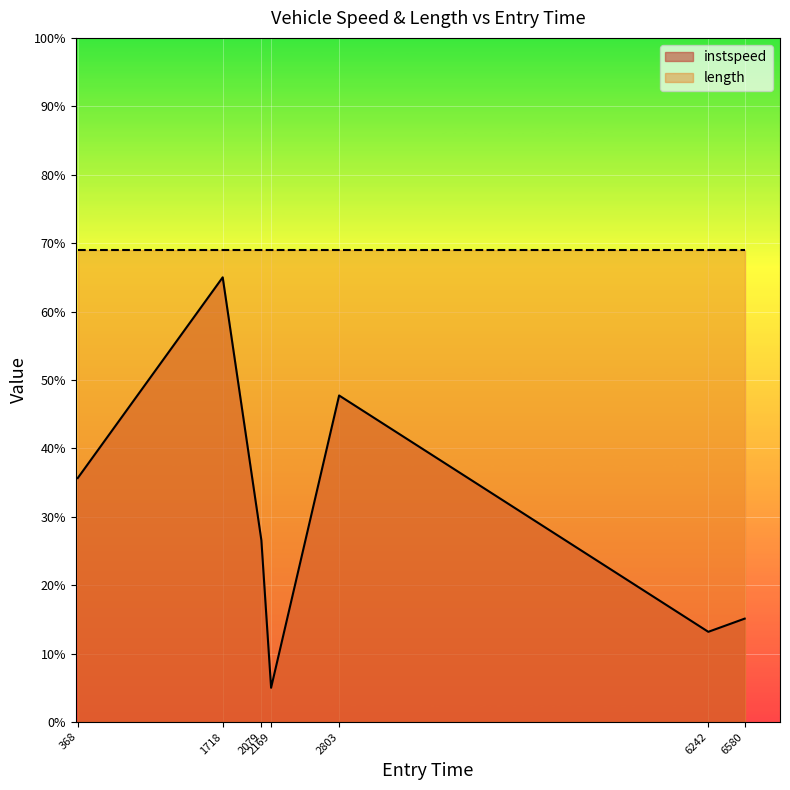

Count the number of categories in the chart.

7